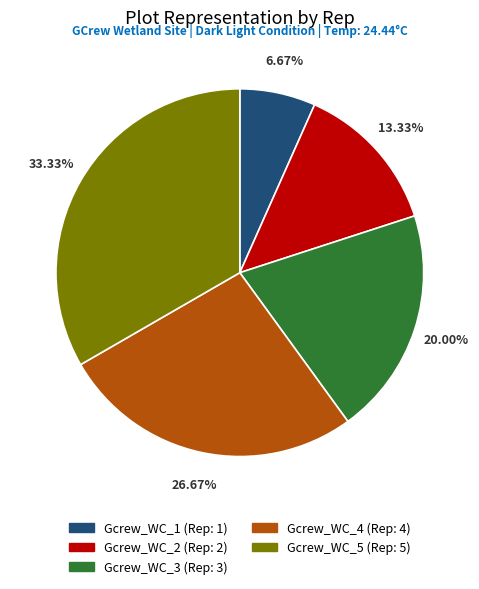

What portion of the pie excludes Gcrew_WC_2?

86.7%